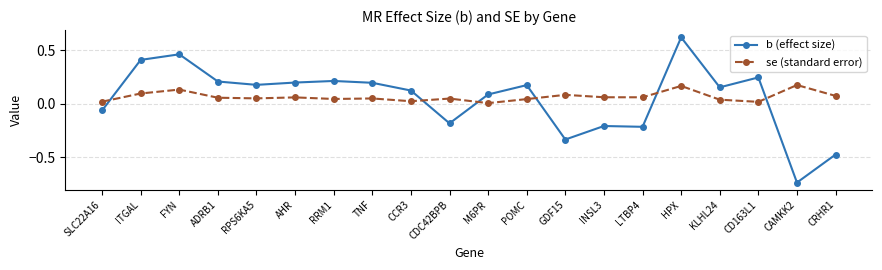

How many intersections are there between se (standard error) and b (effect size)?

6